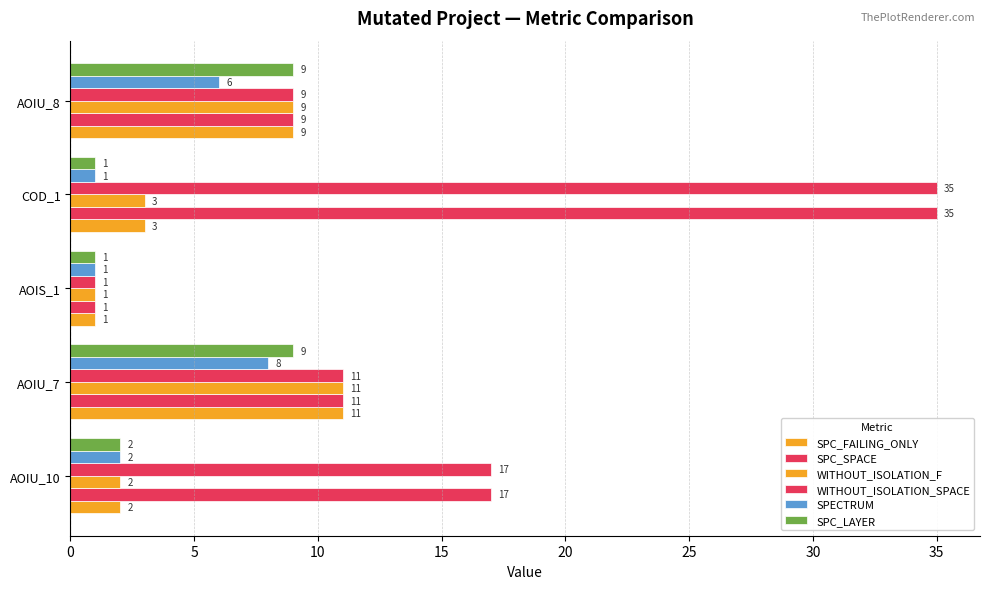

How many series are shown in this chart?

6